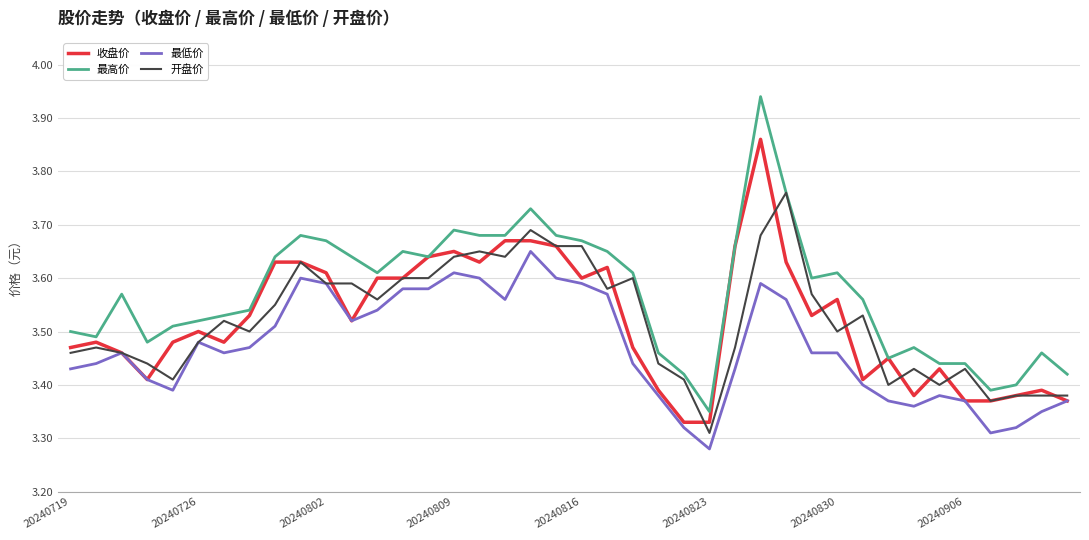

List the series in order of their peak value, lowest first.

最低价, 开盘价, 收盘价, 最高价